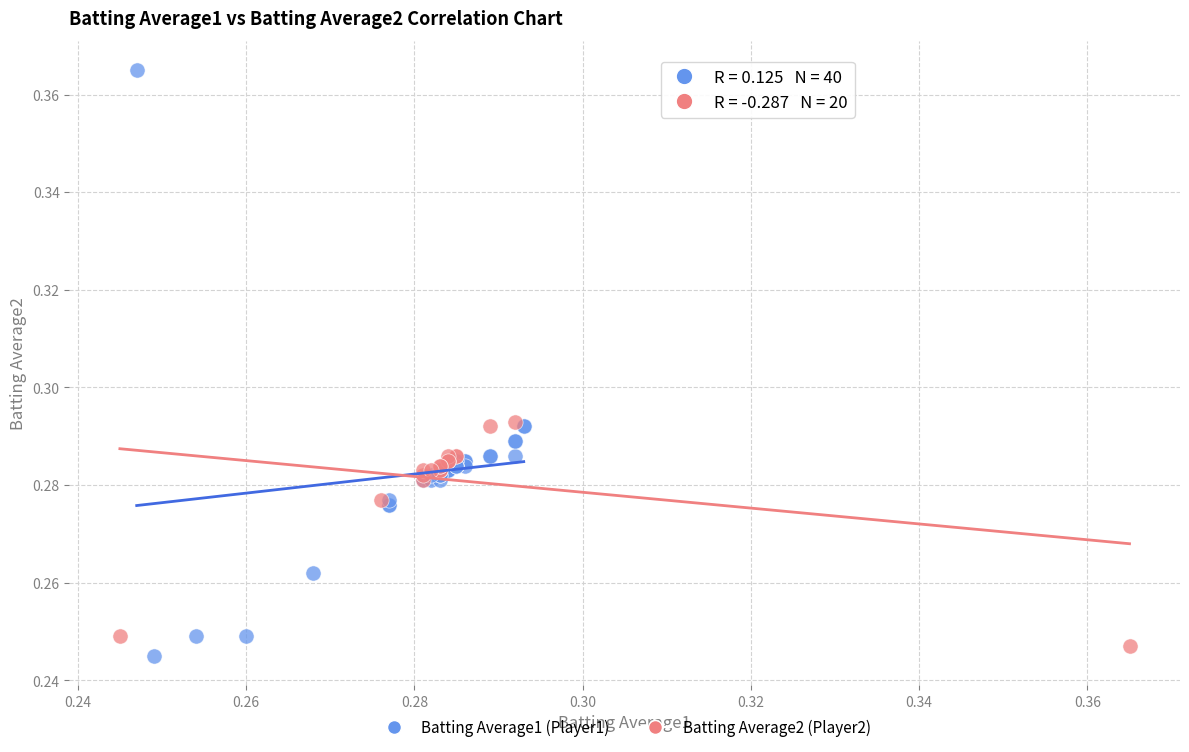

Which series contains the highest Y value?

Batting Average1 (Player1)